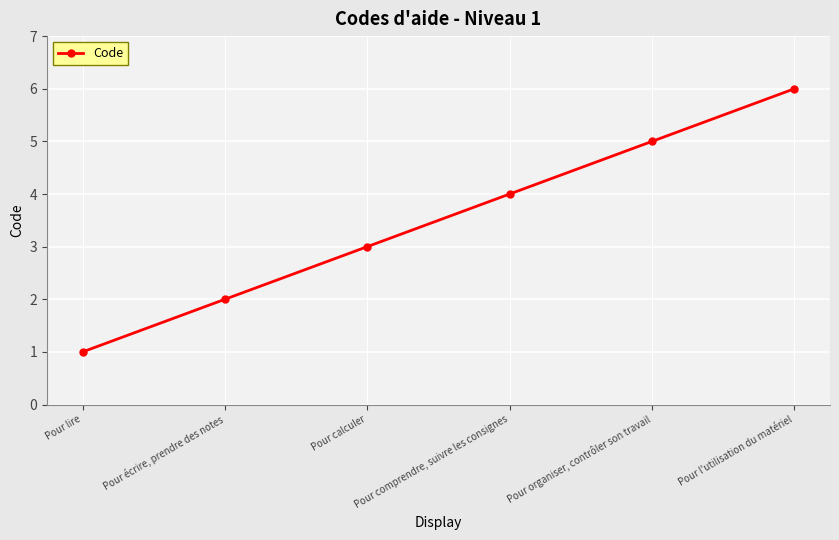

True or false: the data shows 5 at Pour calculer.

False